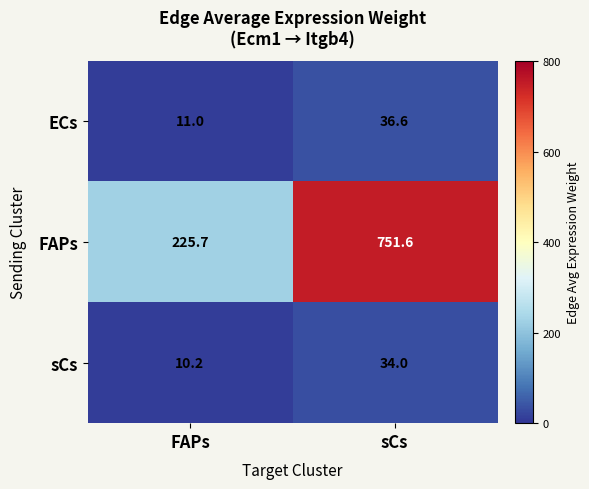

At which label does ECs first exceed 36?

sCs